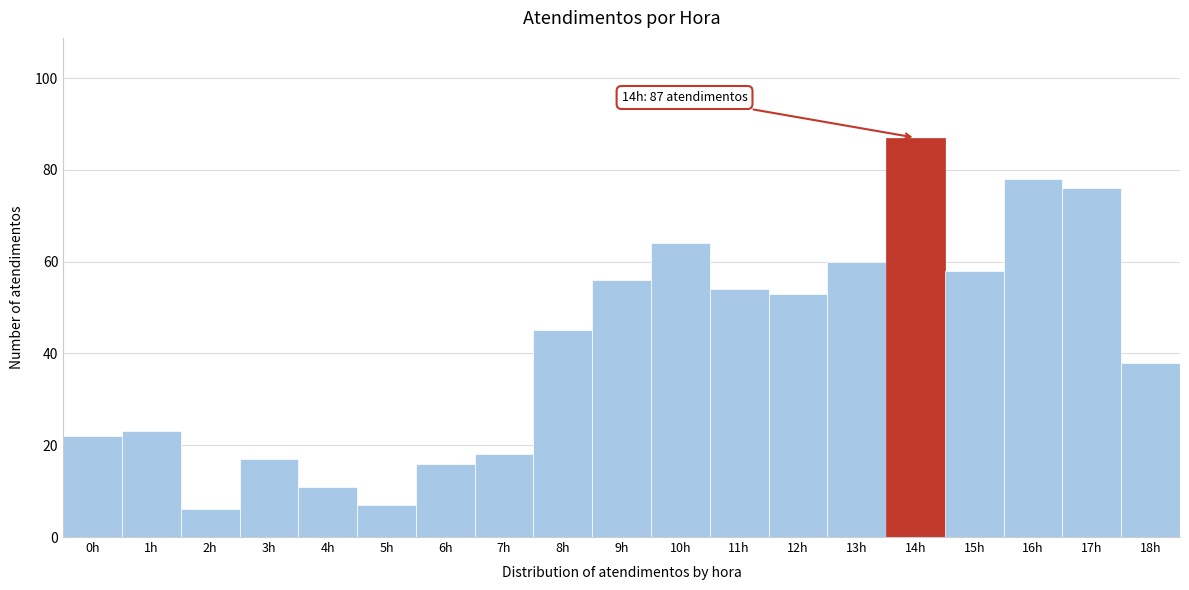

Which range on the x-axis has the tallest bar?

13.5 to 14.5